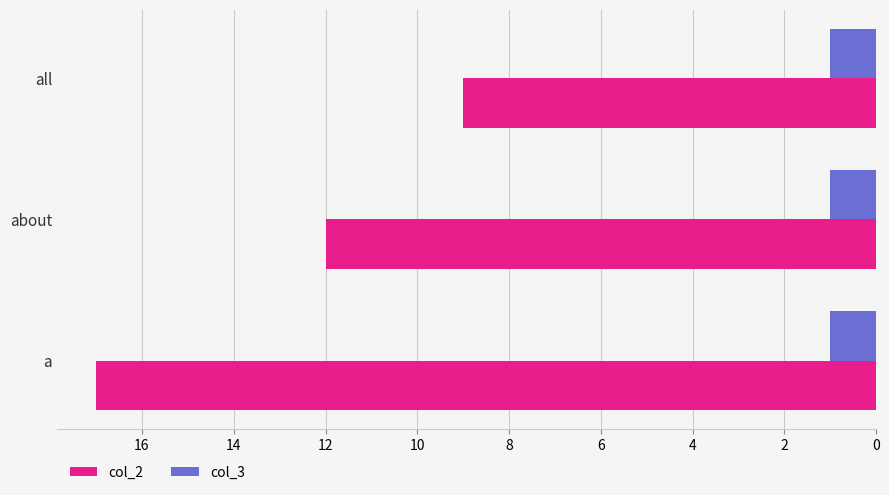

The col_3 series shows 1 at all. True or false?

True